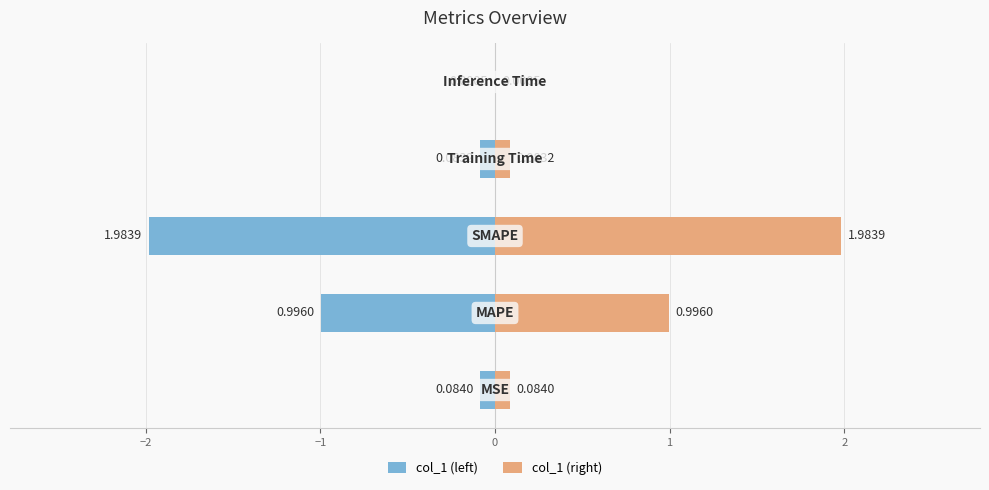

Which series changed the most between −1 and 0?

col_1 (left)